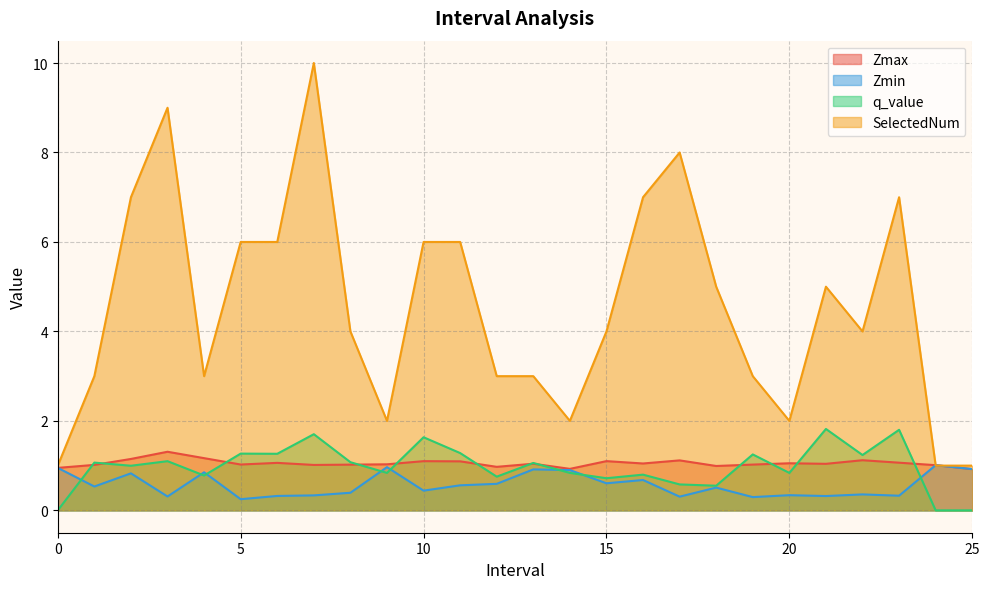

Is the value of Zmax at 13.0 greater than the value of q_value at 15.0?

Yes